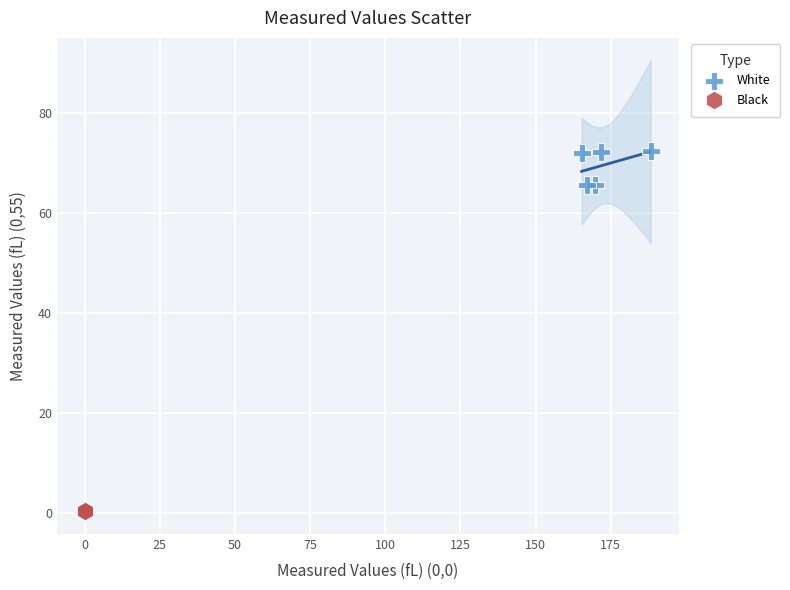

What are all the series names shown in the legend?

White, Black